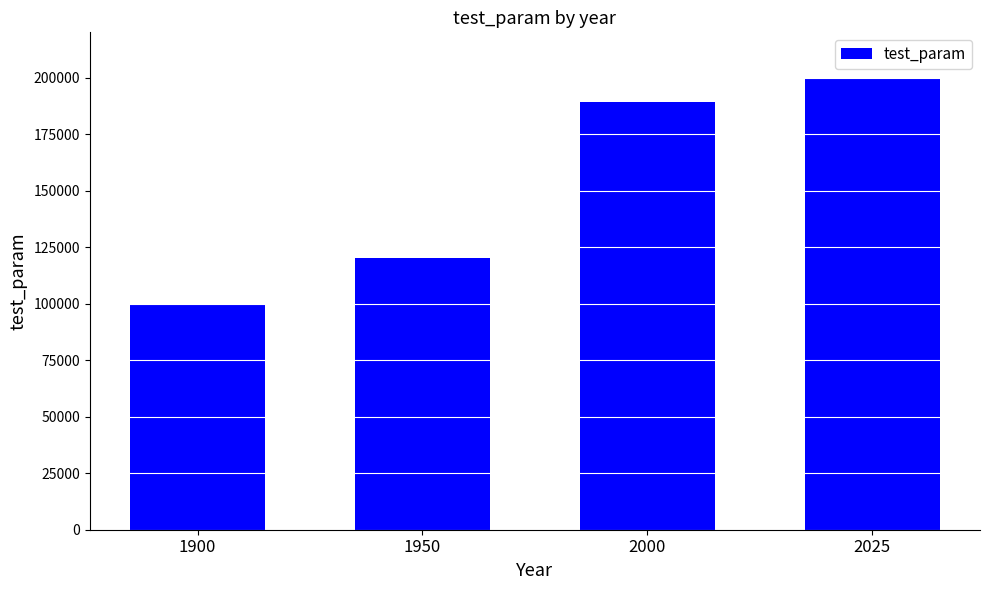

Reading left to right, transcribe all the data shown in this chart.

100000	120000	189000	200000